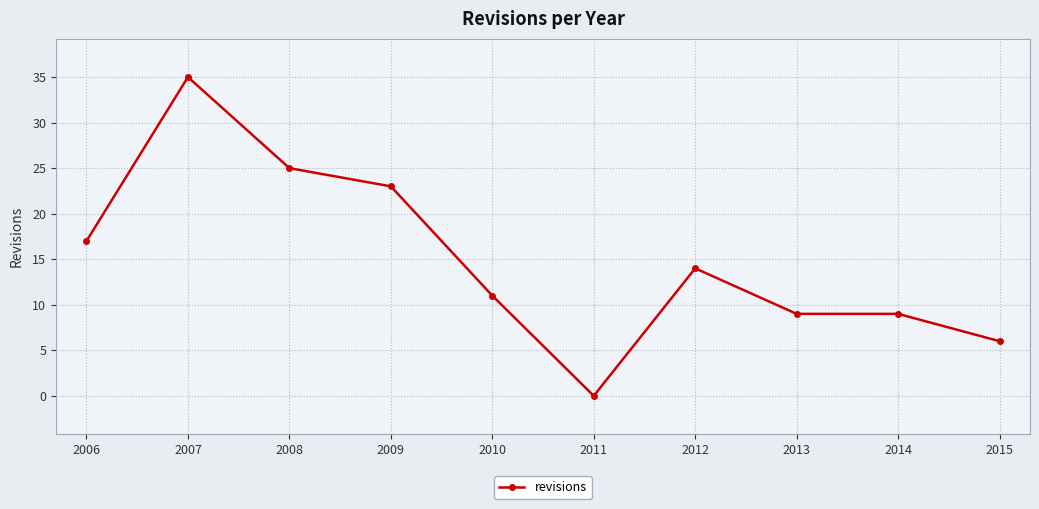

How many positive values are there?

9